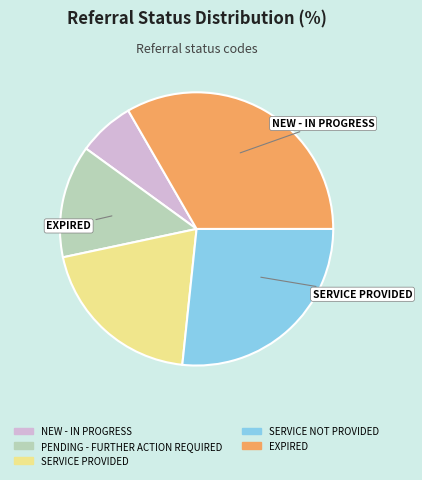

Does SERVICE NOT PROVIDED represent more than half of the total?

No